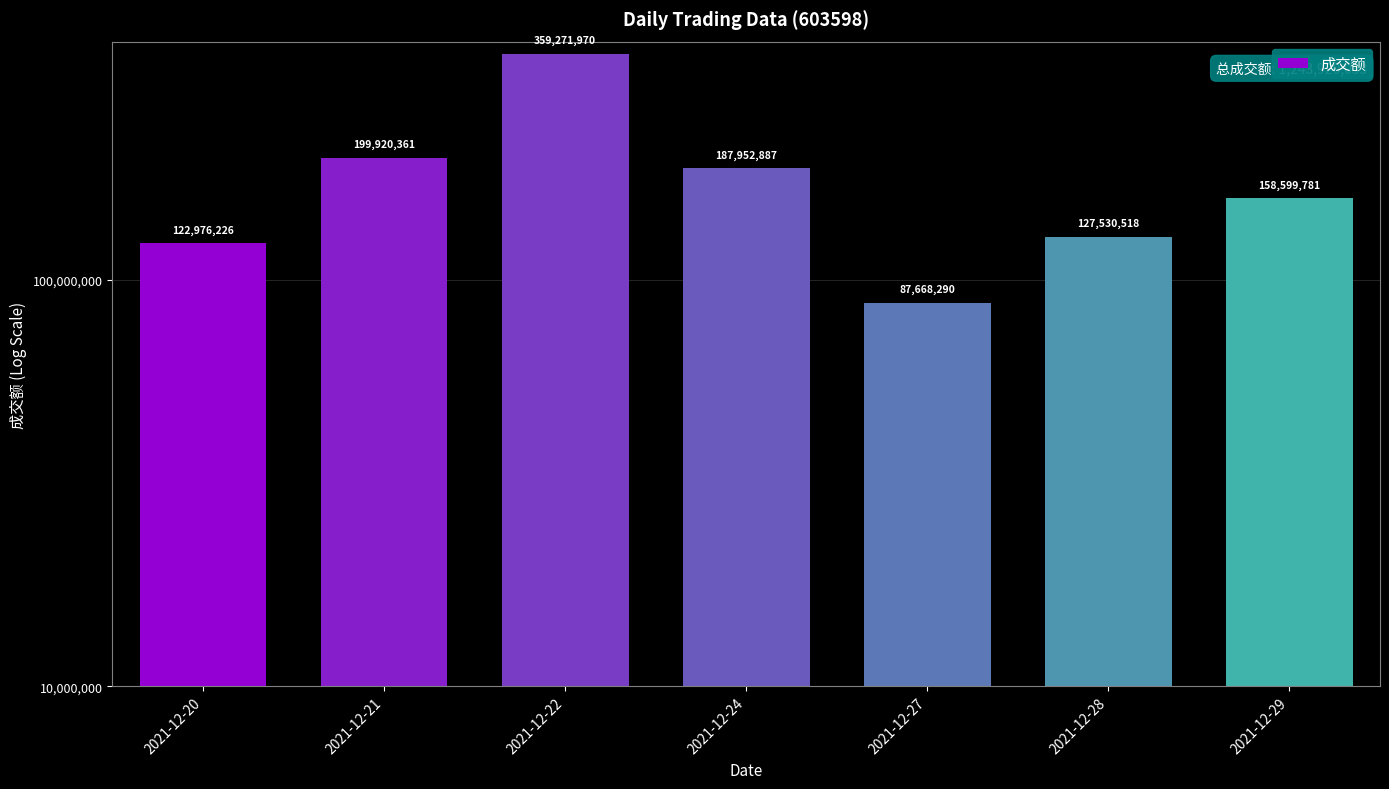

Reading left to right, what are all the values shown in this chart?

122976226	199920361	359271970	187952887	87668290	127530518	158599781